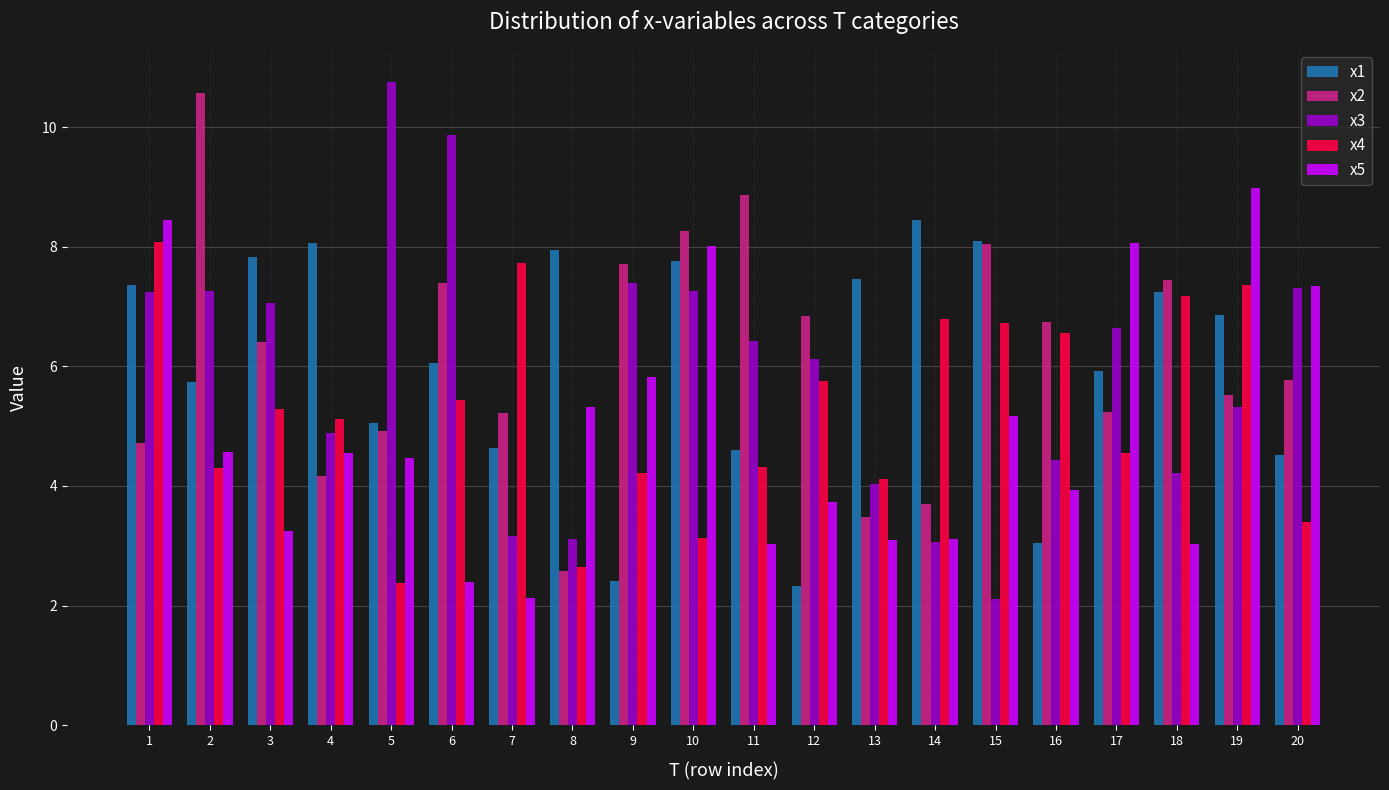

True or false: x5 has a value of 3.3 at 7.

False